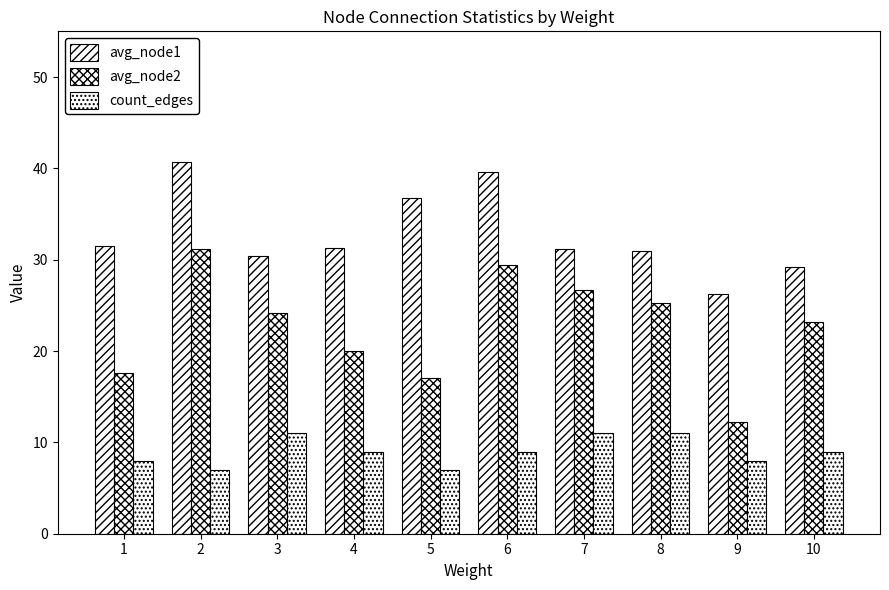

What is the minimum value for avg_node2?

12.2